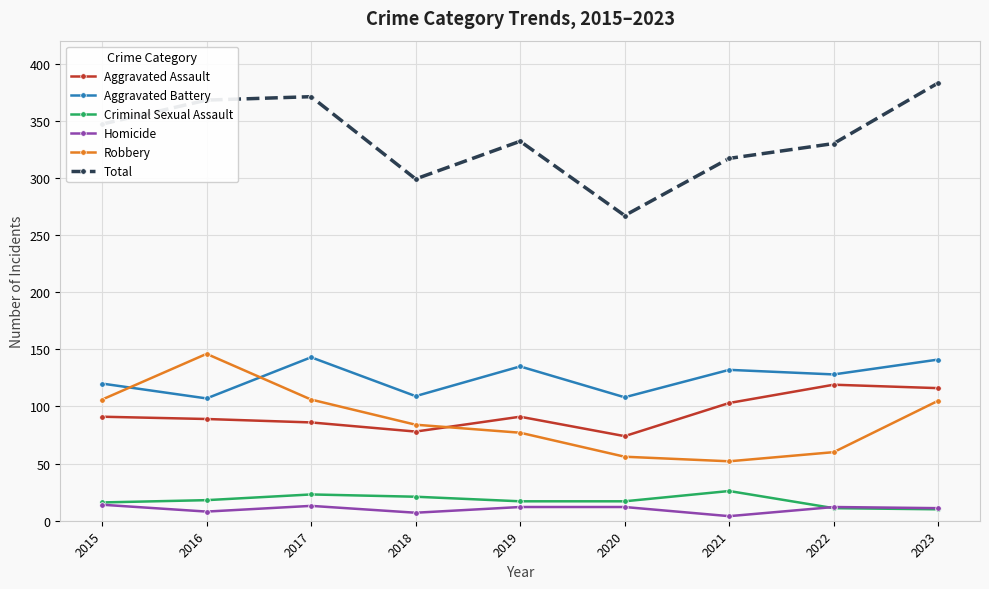

What is the total value across all series at 2023?

766